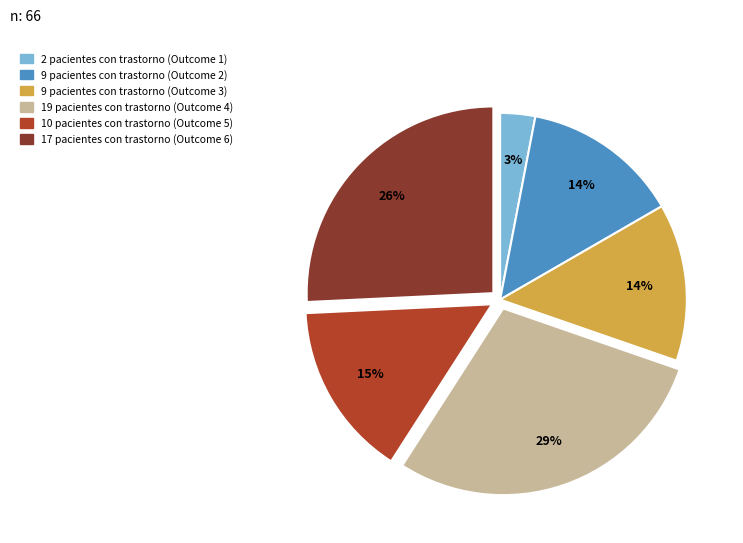

To the nearest percent, what is the average slice percentage?

17%